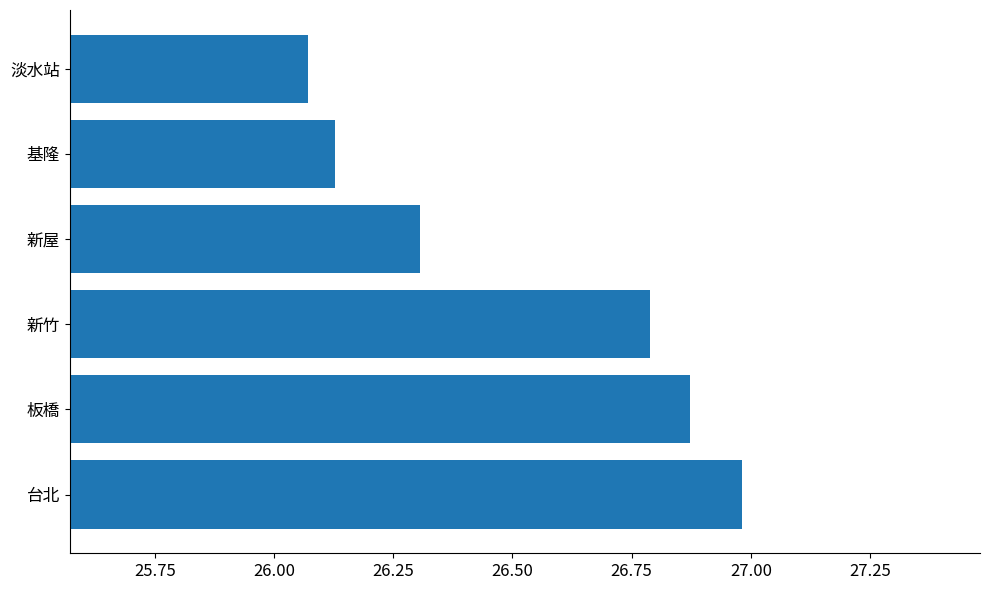

What is the sum of all values?

159.1